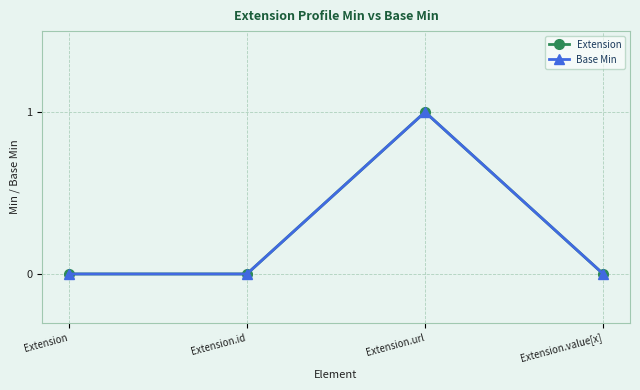

In Base Min, how many points are higher than both neighbors (excluding endpoints)?

1